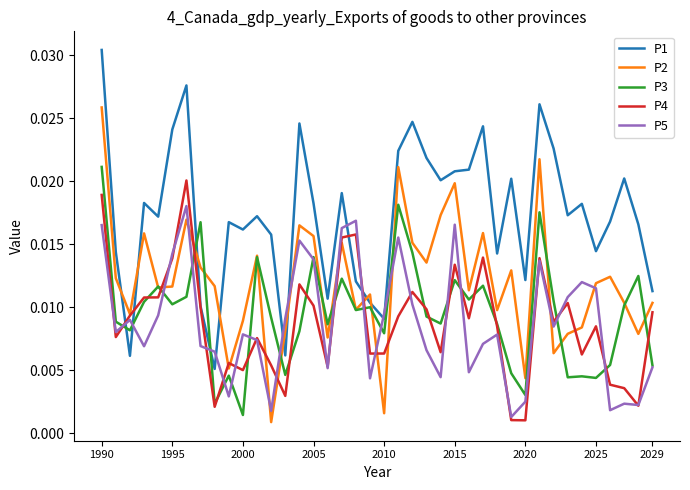

Which series has the largest total across all categories?

P1